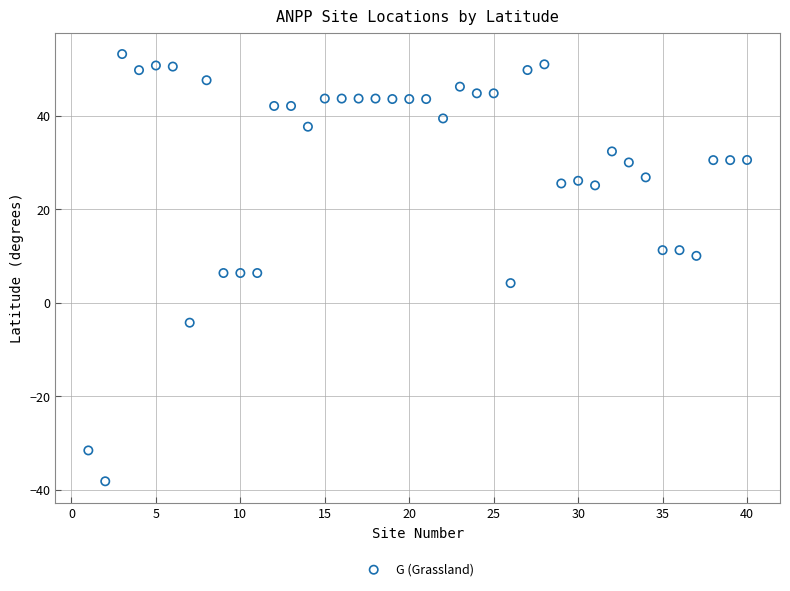

What is the range of X values (max minus min)?

39.0